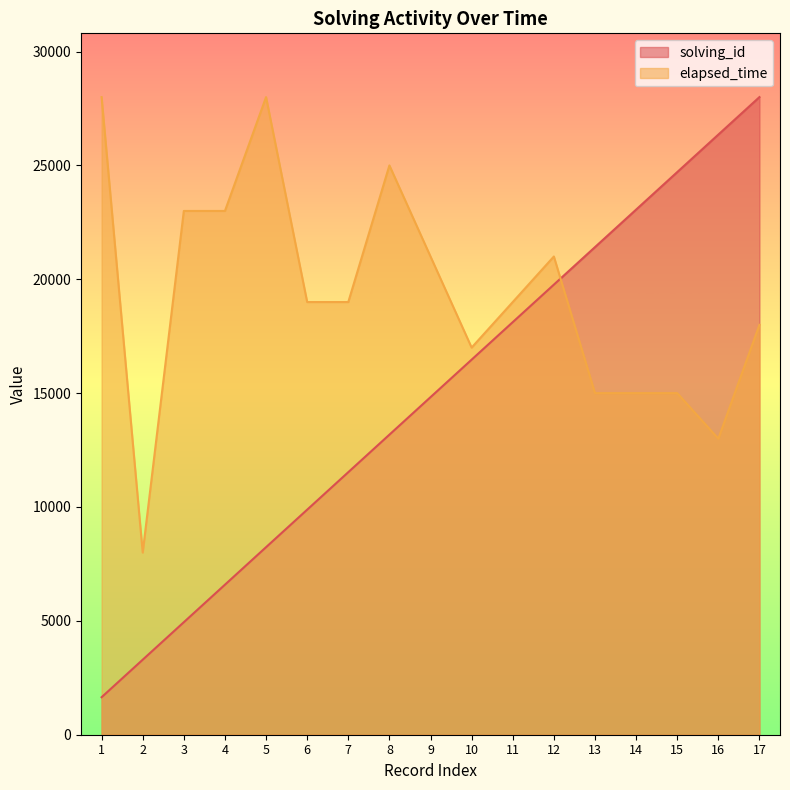

Count the number of categories in the chart.

17